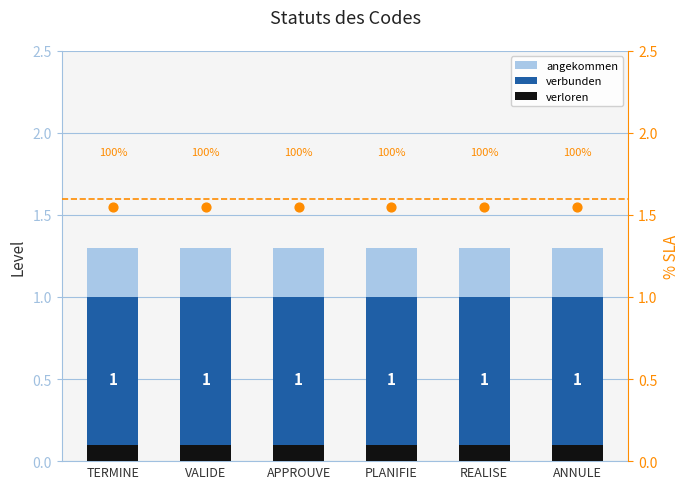

What are all the series names shown in the legend?

angekommen, verbunden, verloren